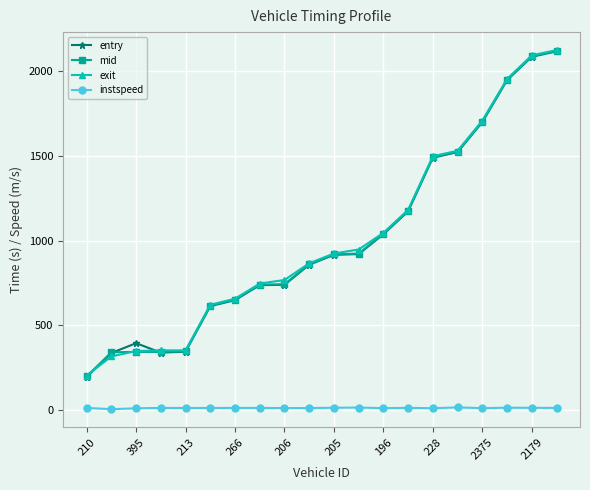

What is the highest value of the exit series?

2126.5